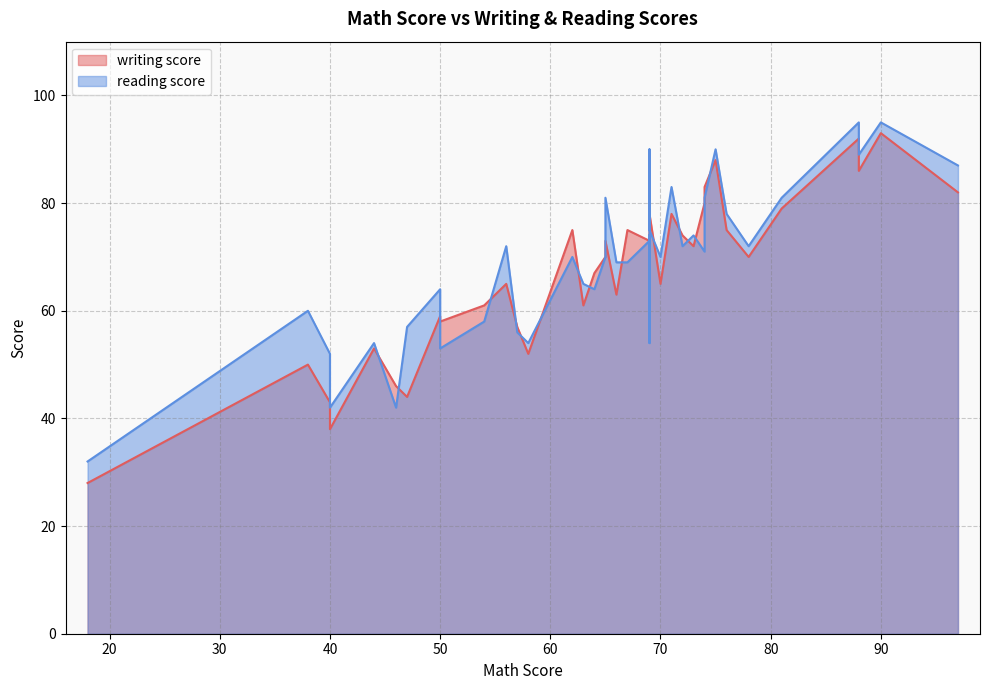

Does the chart have visible grid lines?

Yes